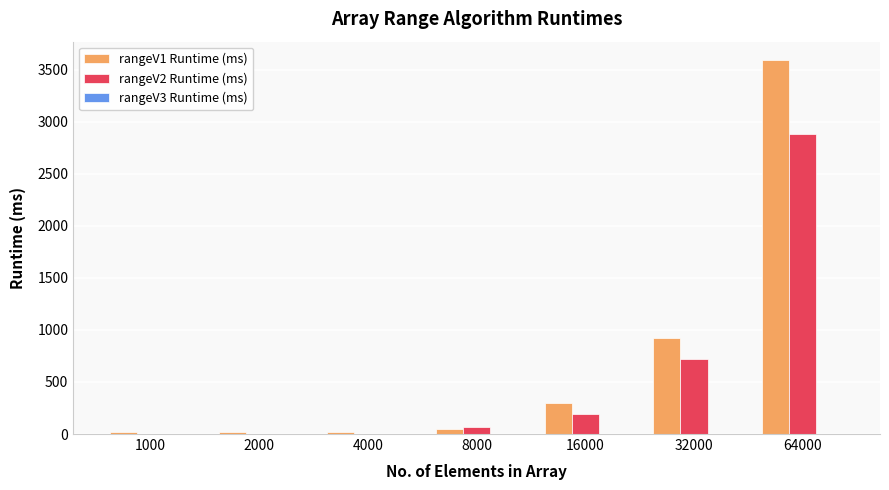

Does the chart contain stacked bars?

No